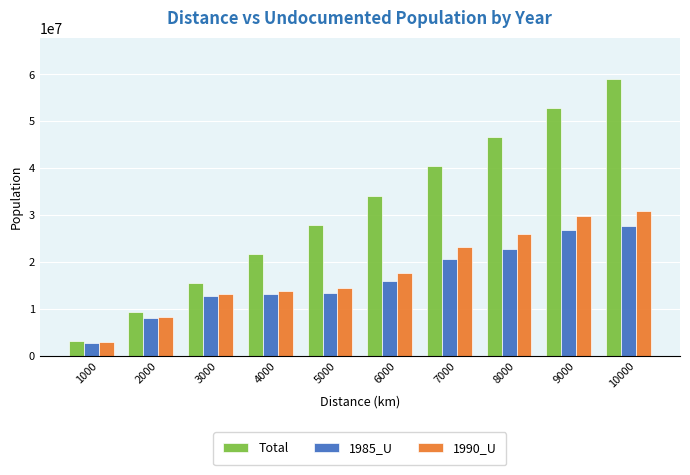

How many bars are there in total?

30